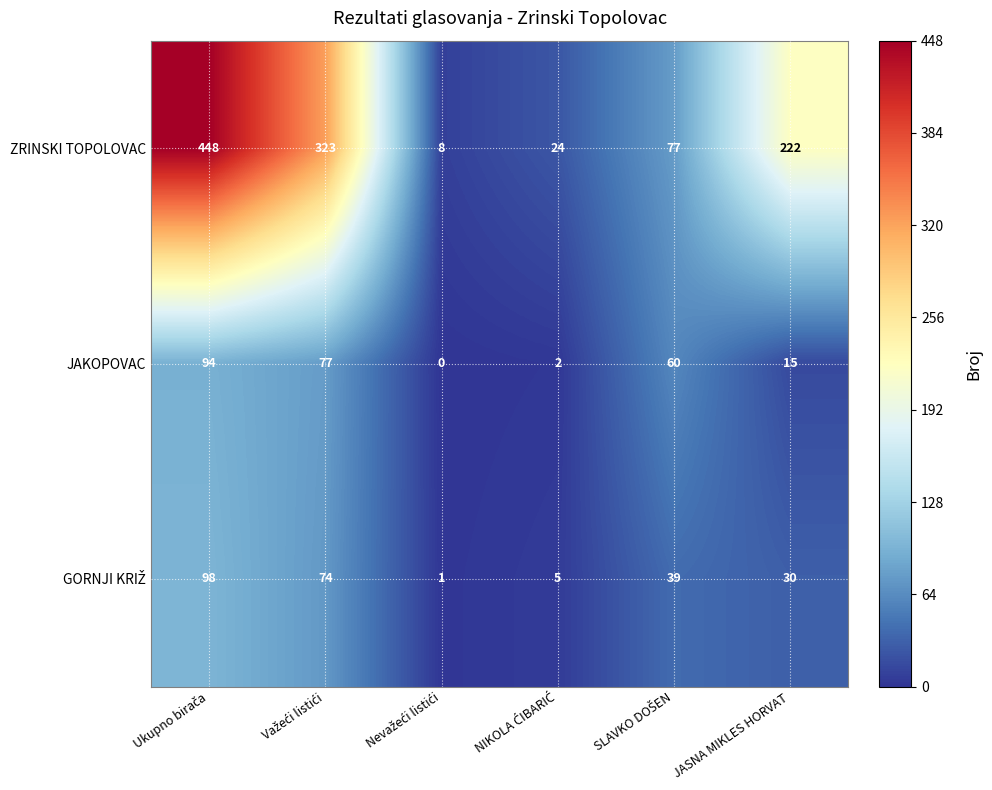

What value does the JAKOPOVAC series have at JASNA MIKLES HORVAT, to the nearest 5?

15